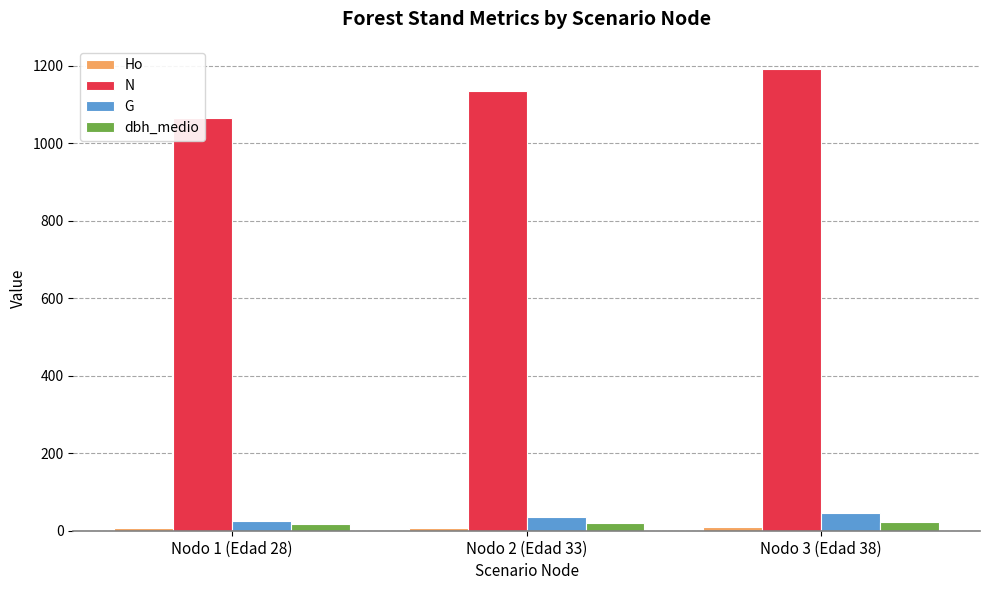

What are all the series names shown in the legend?

Ho, N, G, dbh_medio